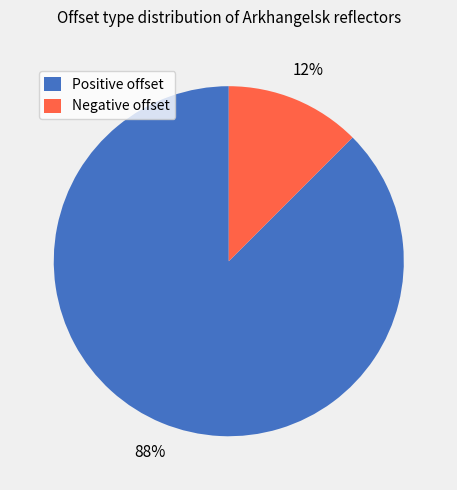

Between Positive offset and Negative offset, which is larger?

Positive offset